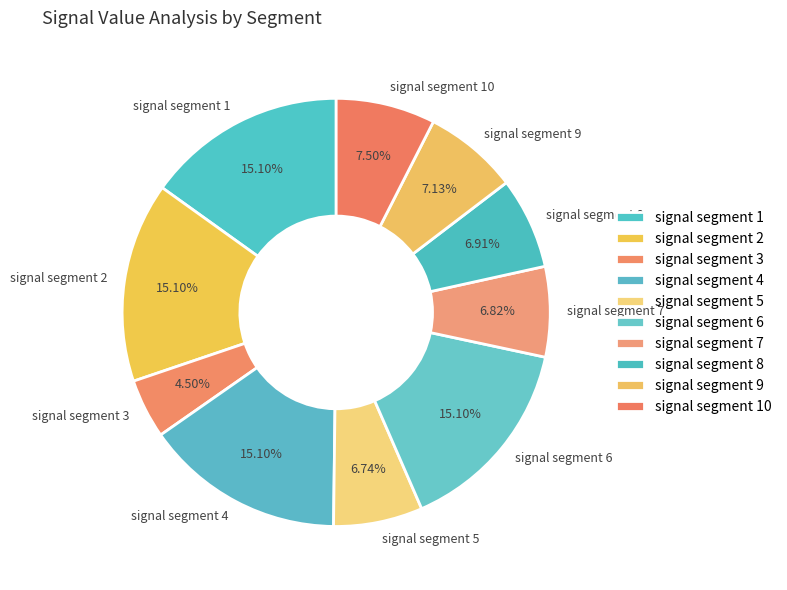

Approximately how many times larger is the value at signal segment 10 compared to signal segment 6?

0.5